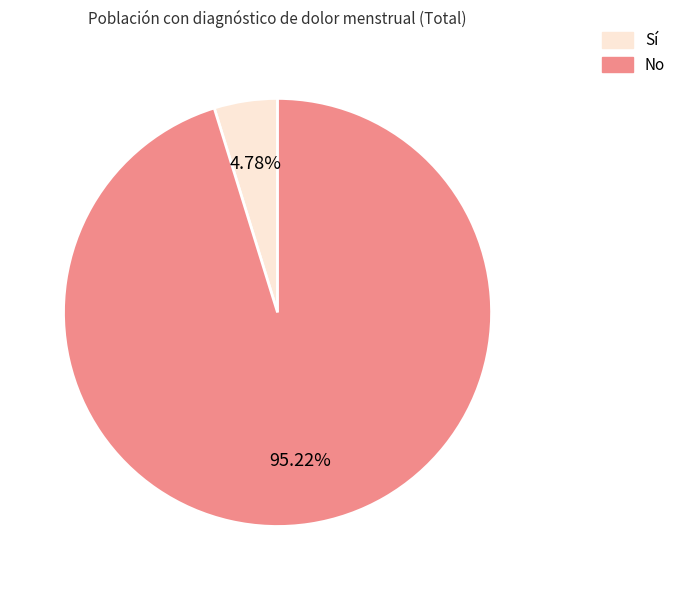

Which has a higher value, No or Sí?

No